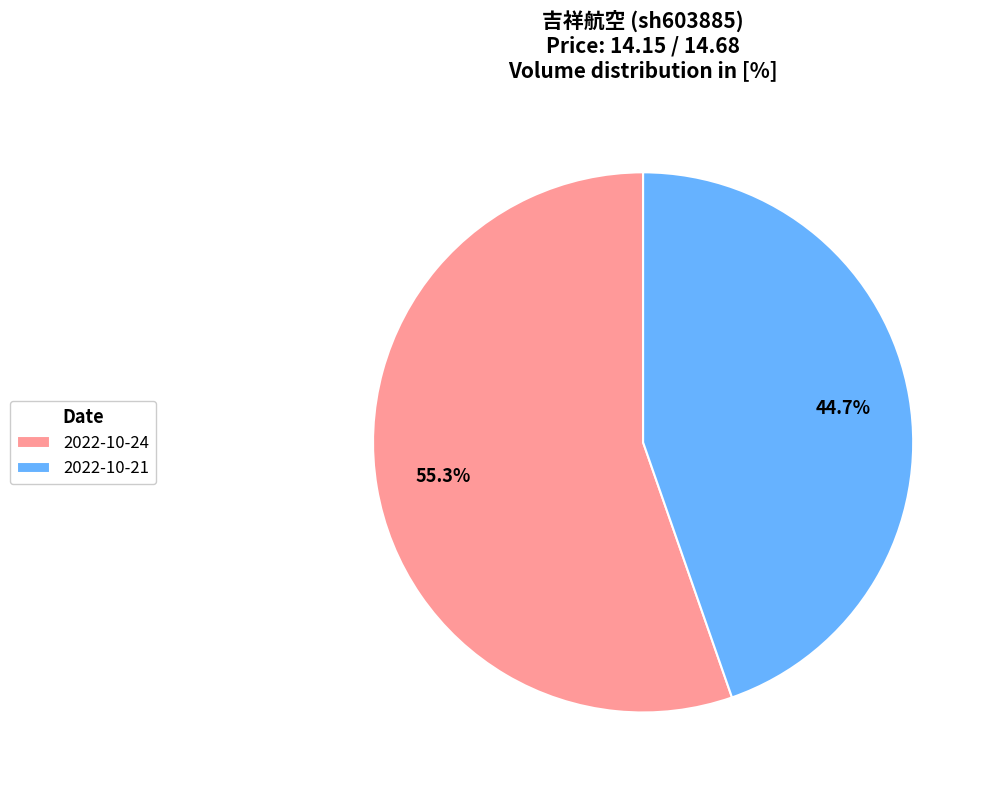

Combined, do 2022-10-21 and 2022-10-24 account for over 50%?

Yes